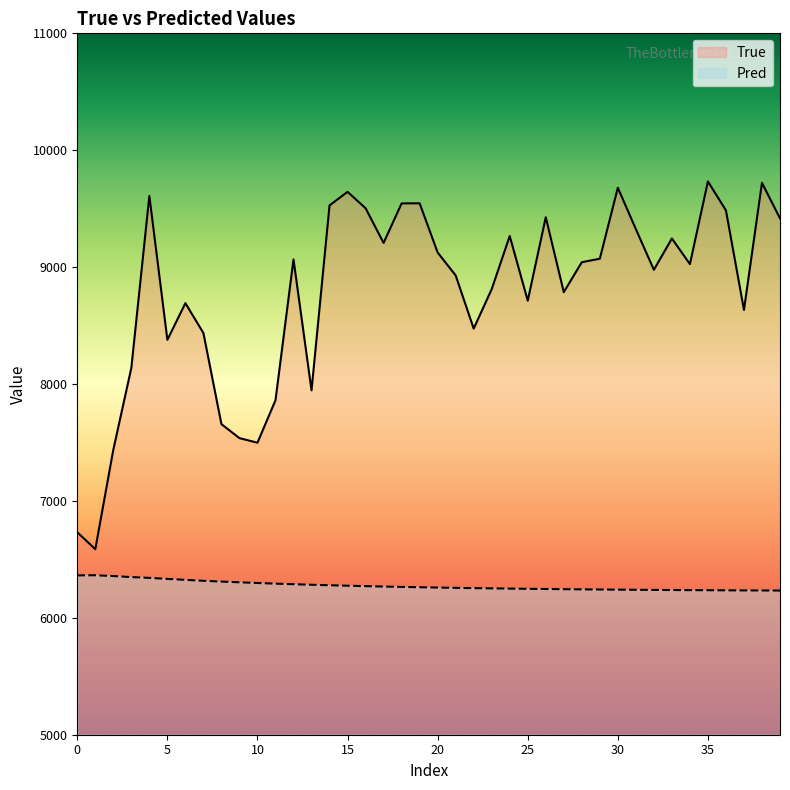

Which series has the largest total across all categories?

True